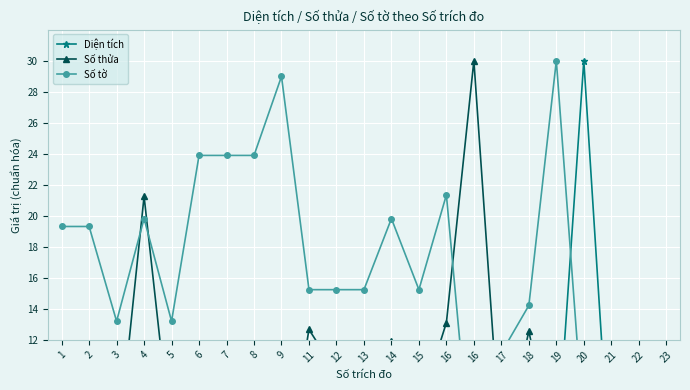

True or false: Số thửa has a value of 4.4 at 13.

False